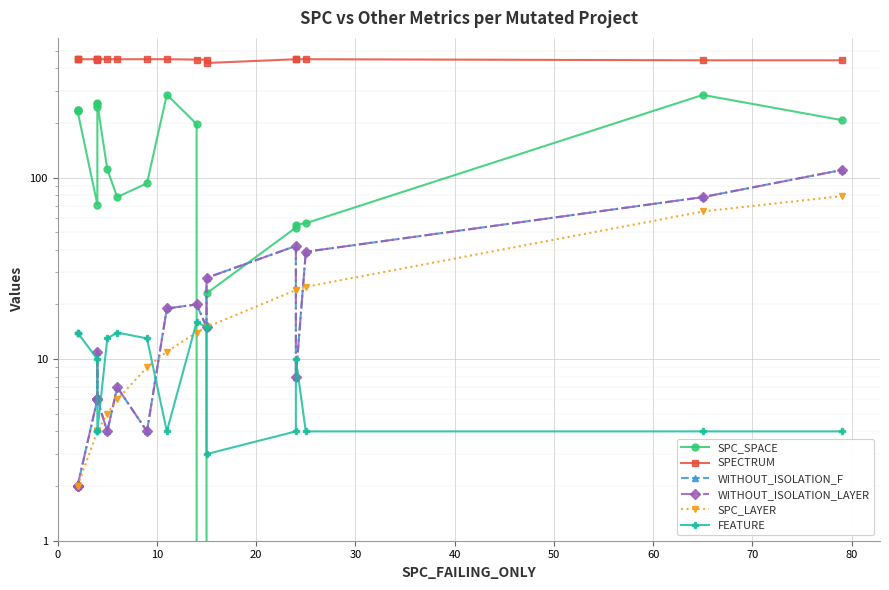

List the series in order of their peak value, highest first.

SPECTRUM, SPC_SPACE, WITHOUT_ISOLATION_F, WITHOUT_ISOLATION_LAYER, SPC_LAYER, FEATURE